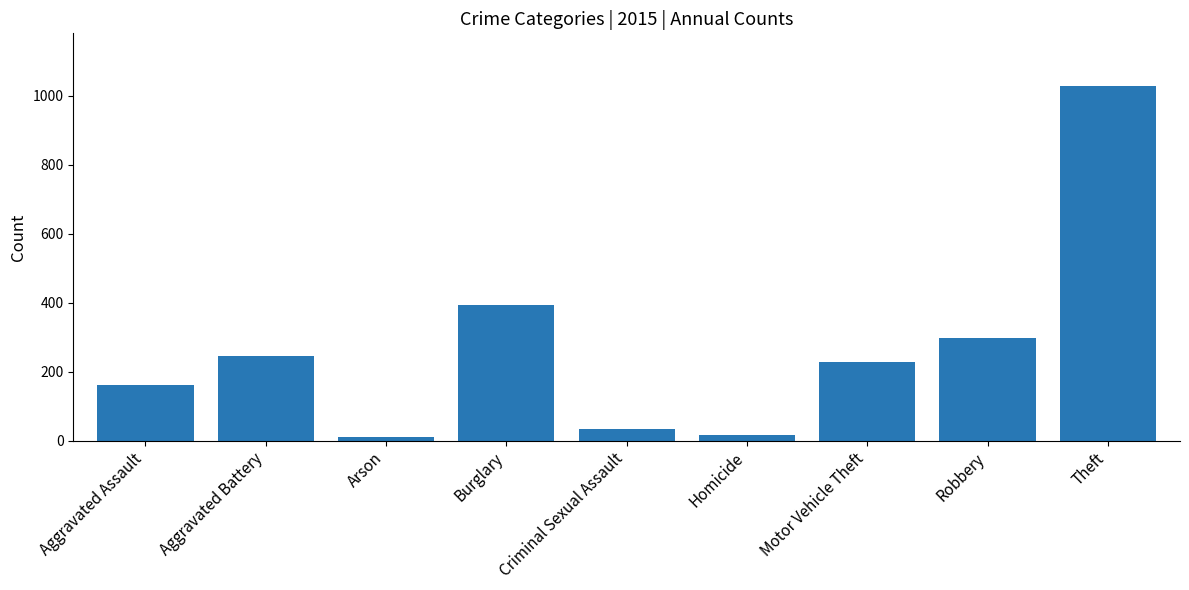

At which label is the value closest to 519?

Burglary